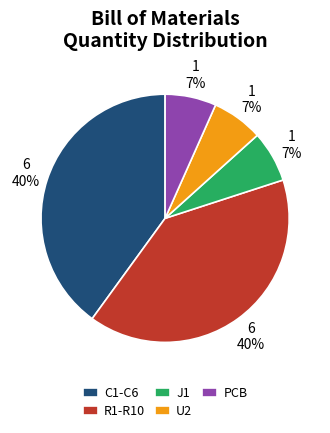

How many slices are in this pie chart?

5